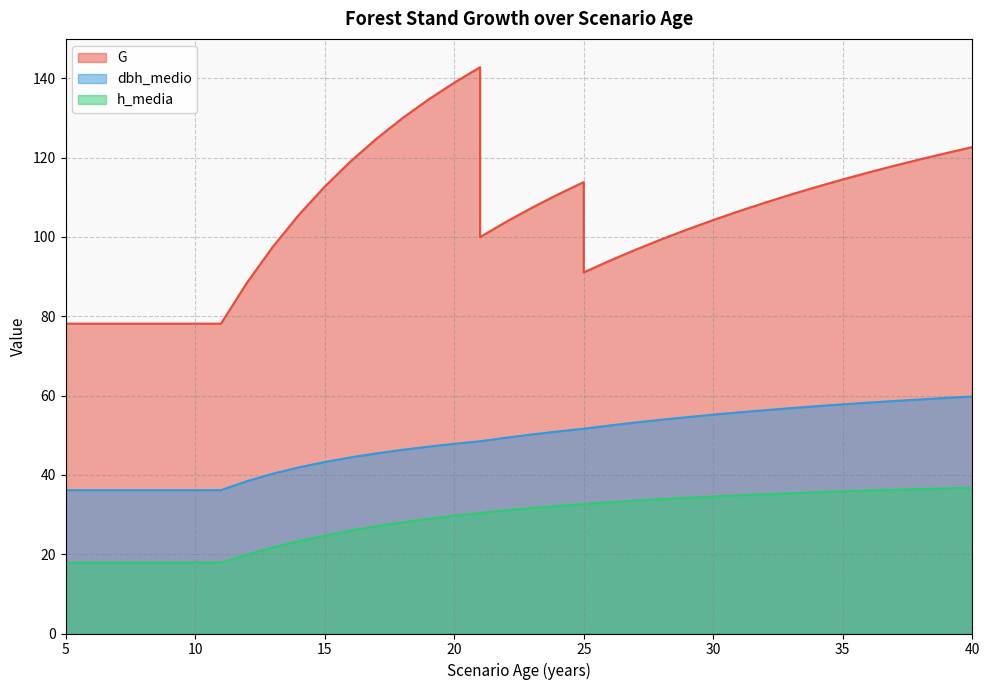

At which label is dbh_medio closest to 40?

13